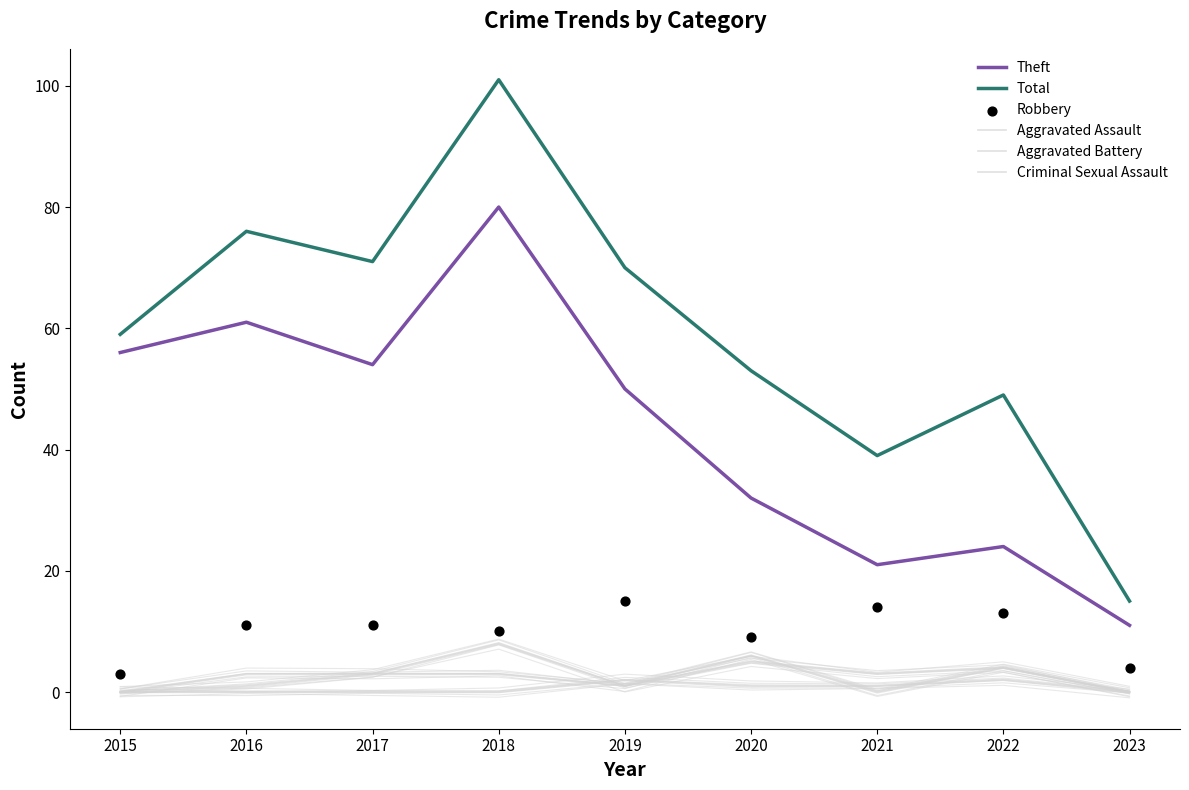

What are all the series names shown in the legend?

Theft, Total, Aggravated Assault, Aggravated Battery, Criminal Sexual Assault, Robbery